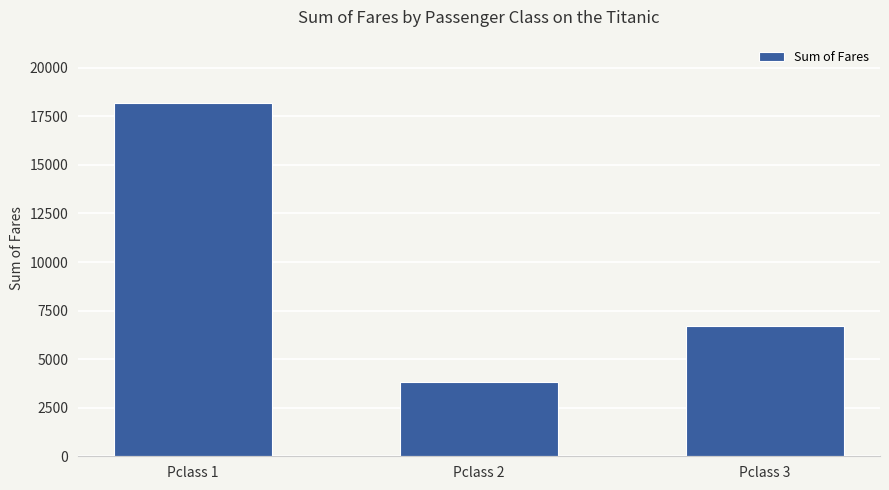

Does the chart contain any negative values?

No